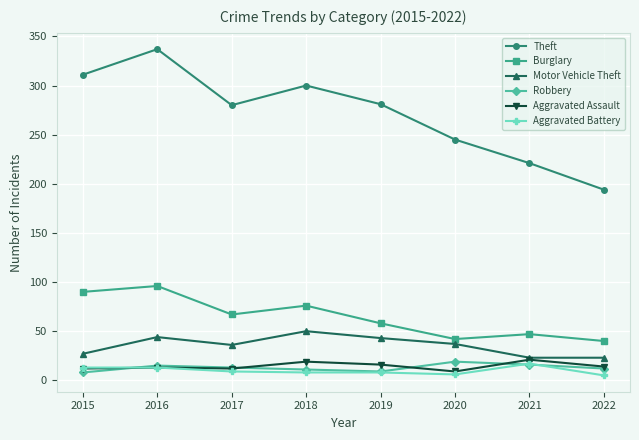

What is the minimum value shown in the chart?

5